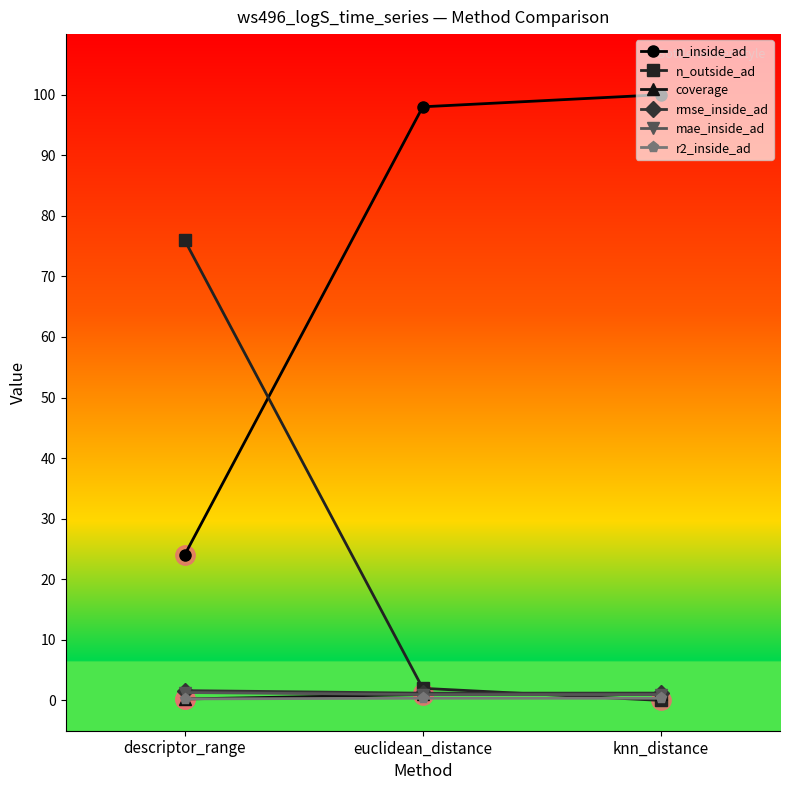

The n_inside_ad series shows 98.0 at euclidean_distance. True or false?

True